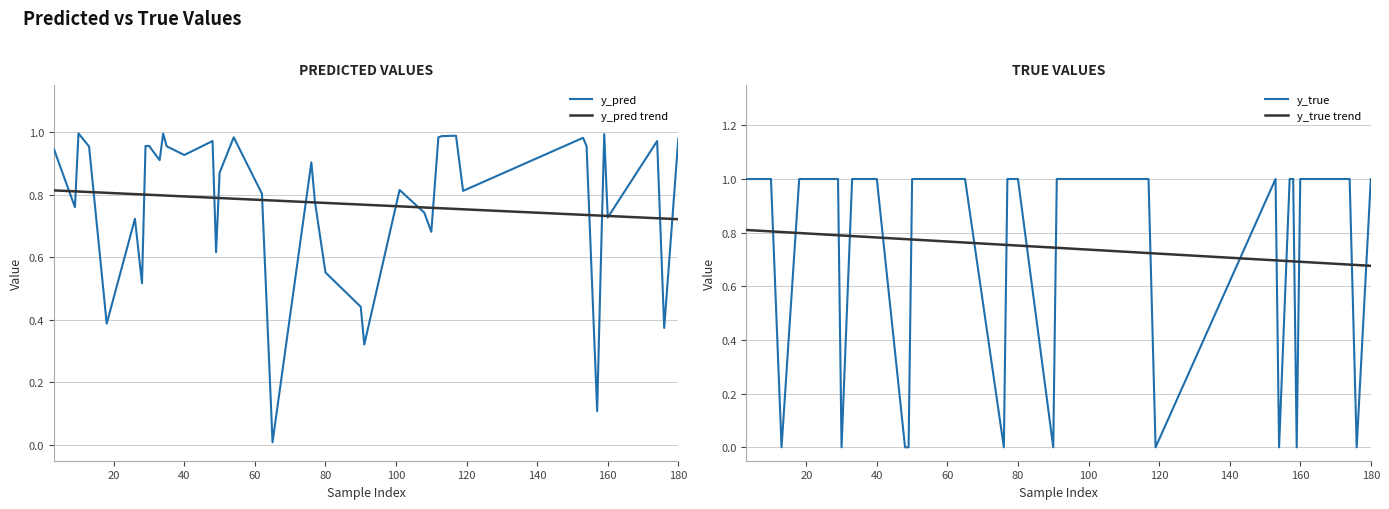

What is the difference between the maximum and minimum values in the y_true series?

1.0